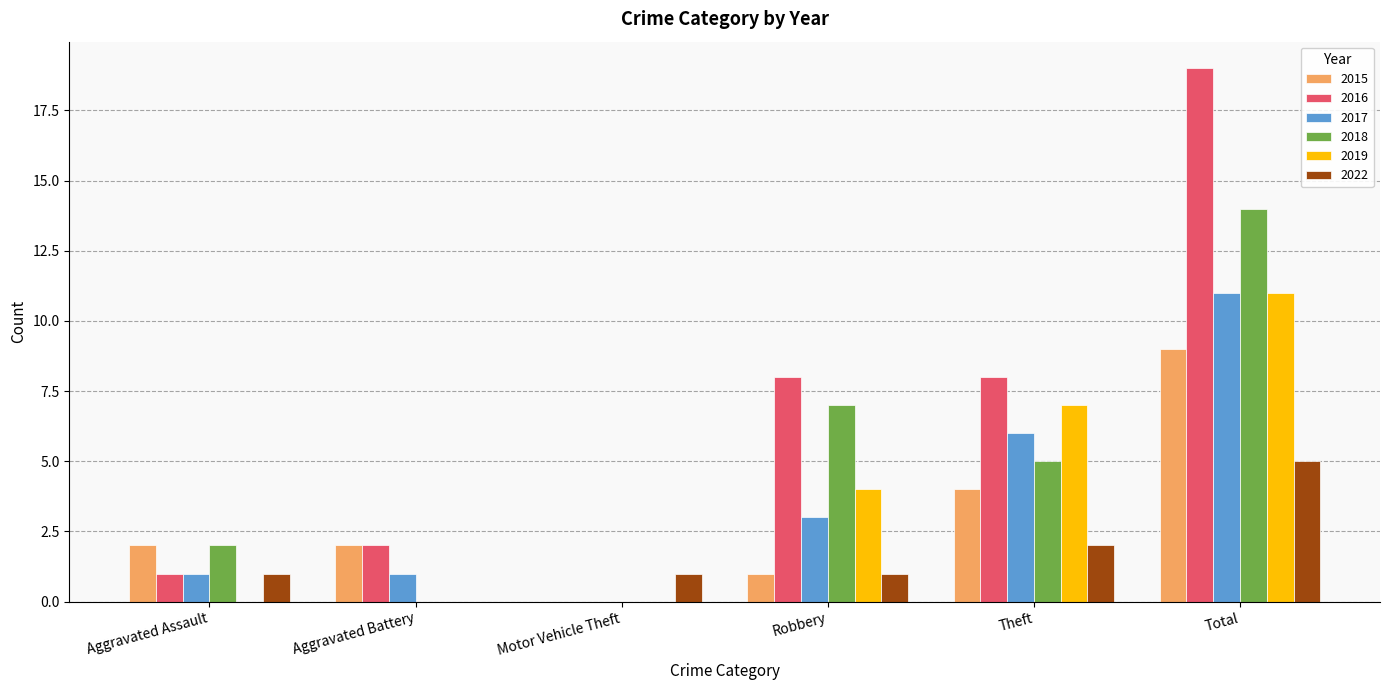

At which label is 2019 closest to 5?

Robbery